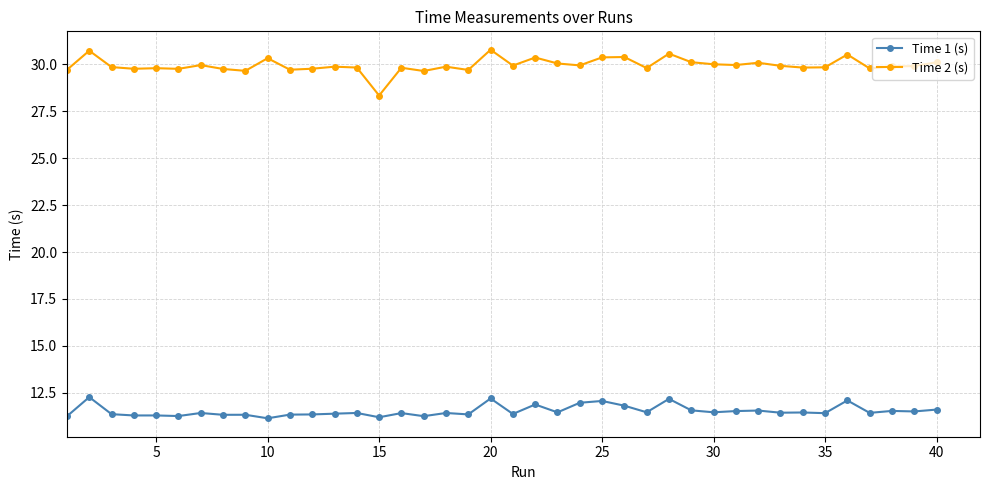

Rank the series by their average value, from highest to lowest.

Time 2 (s), Time 1 (s)